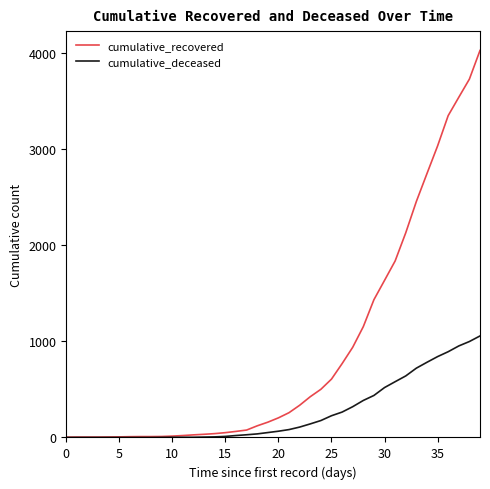

What is the maximum value for cumulative_deceased?

1056